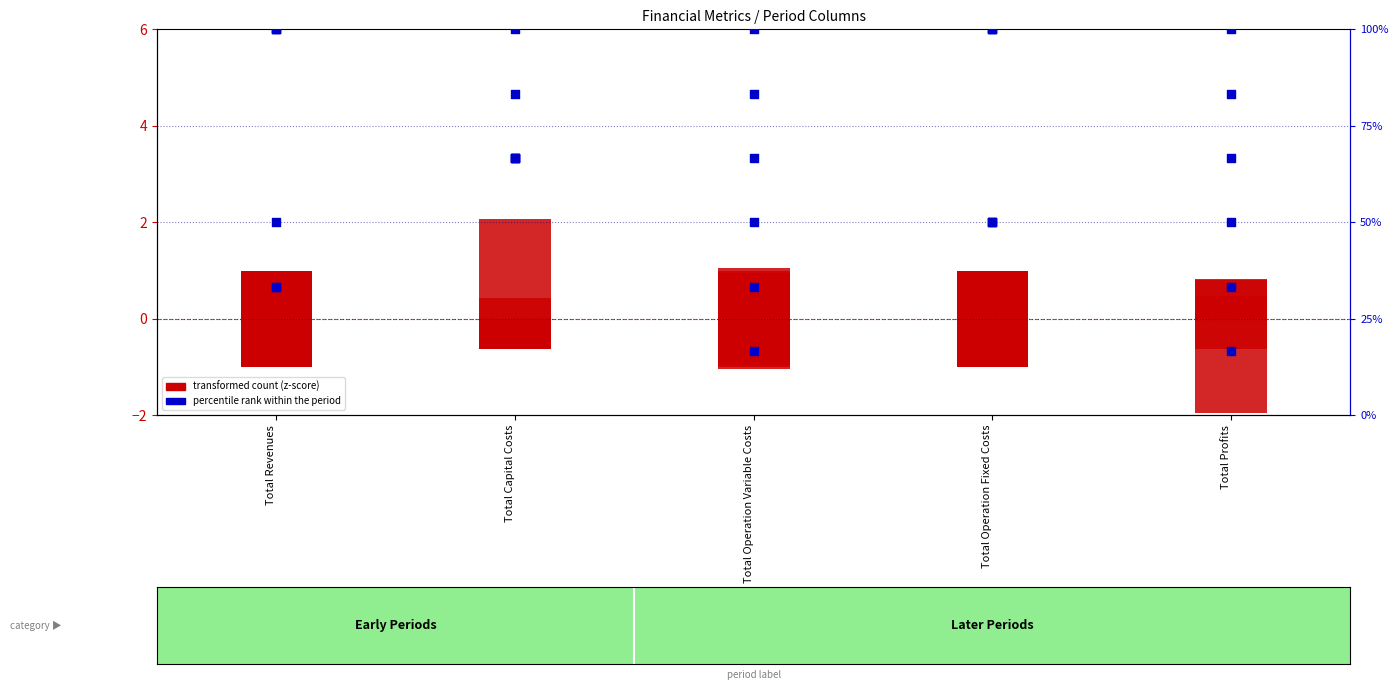

Approximately how many times larger is the value at Total Revenues compared to Total Operation Fixed Costs?

2.0